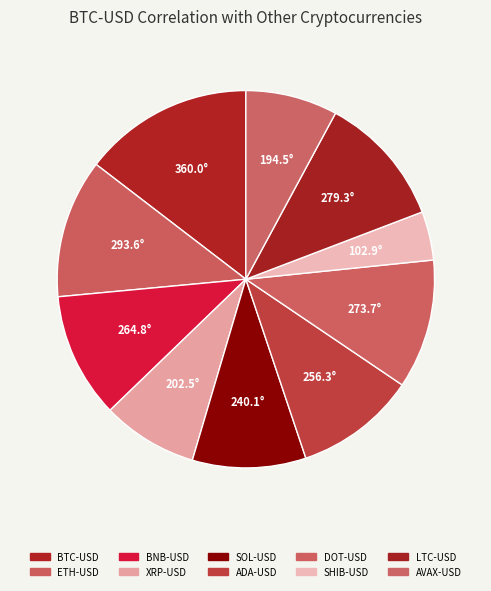

To the nearest percent, what portion does AVAX-USD represent?

8%